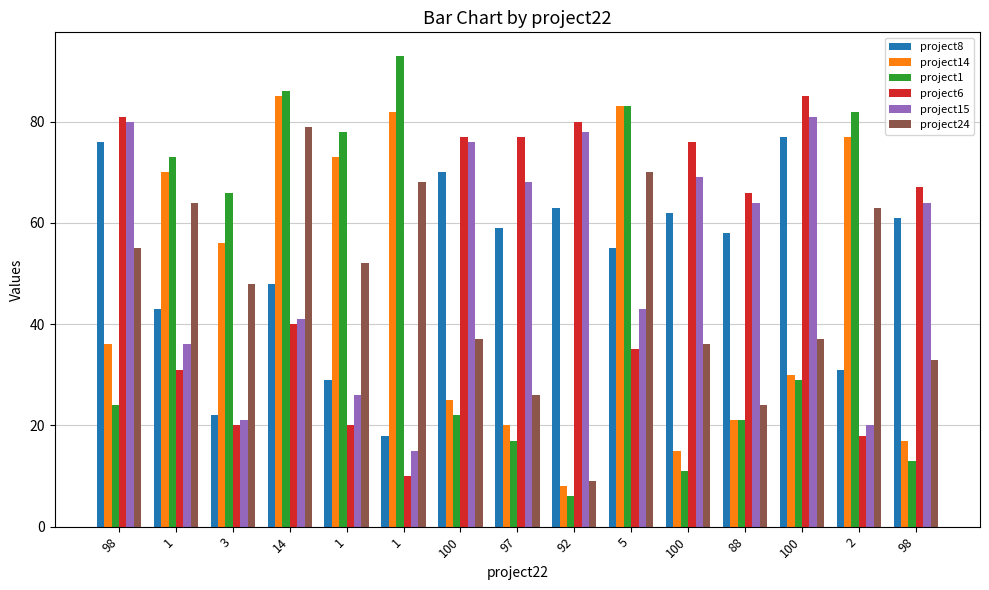

At 2, list the series in order from largest to smallest.

project1, project14, project24, project8, project15, project6